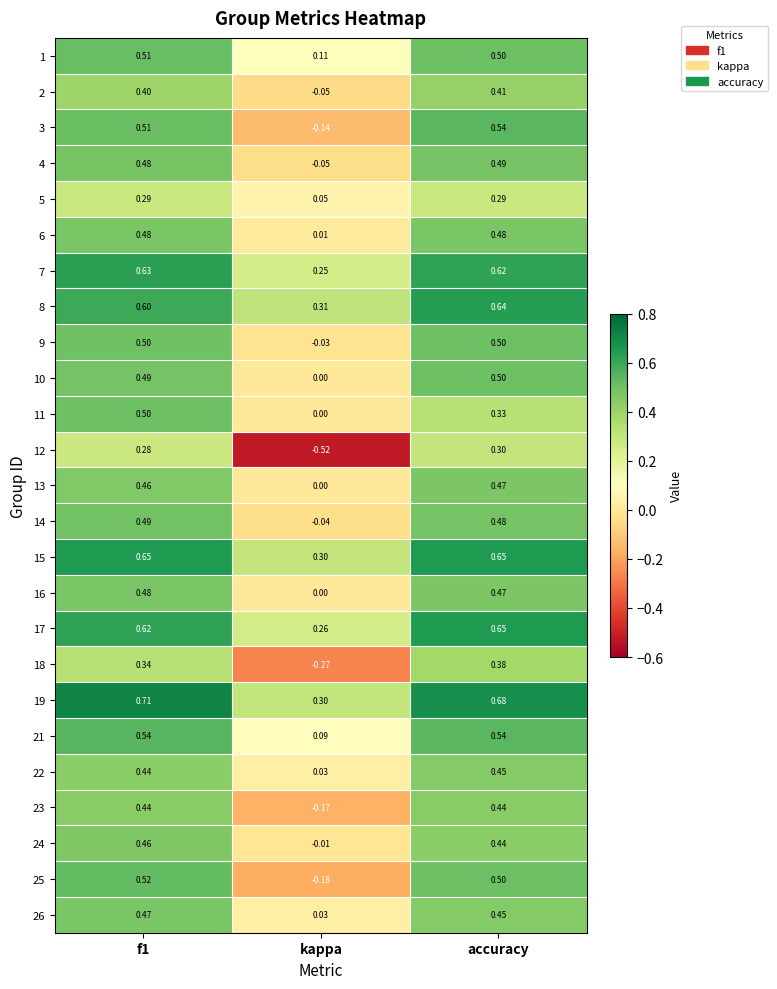

Where is 5 nearest to the value 0?

kappa